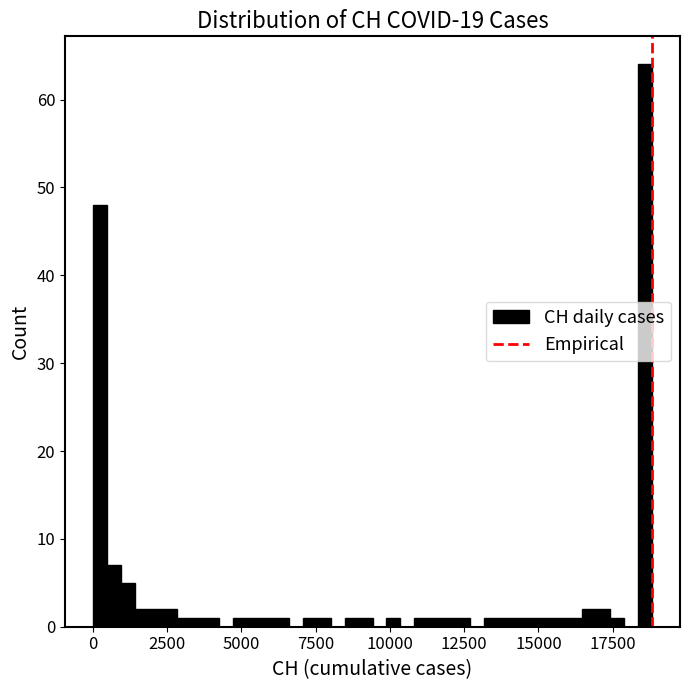

Read against the x-axis, roughly where is the centre of the tallest bar?

18500